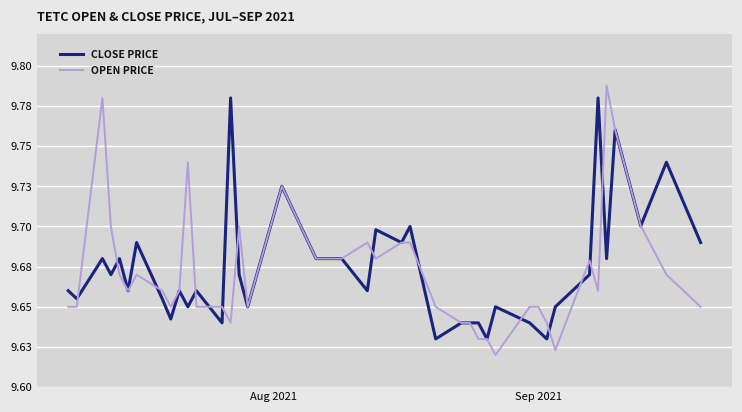

What are all the series names shown in the legend?

CLOSE PRICE, OPEN PRICE